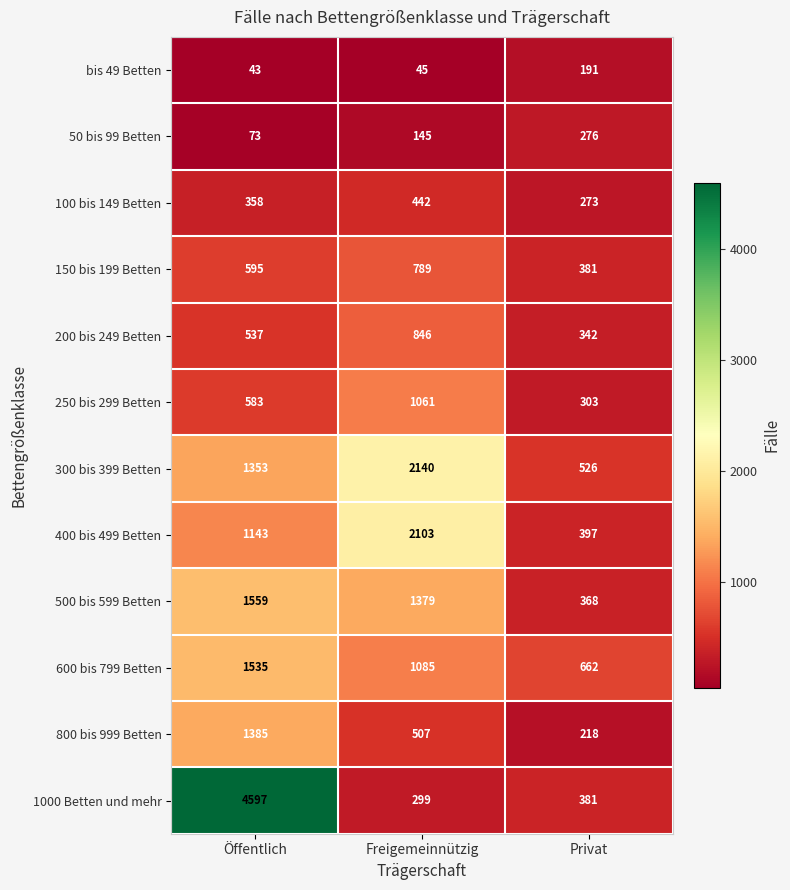

At which category does the chart reach its peak across all series?

Öffentlich